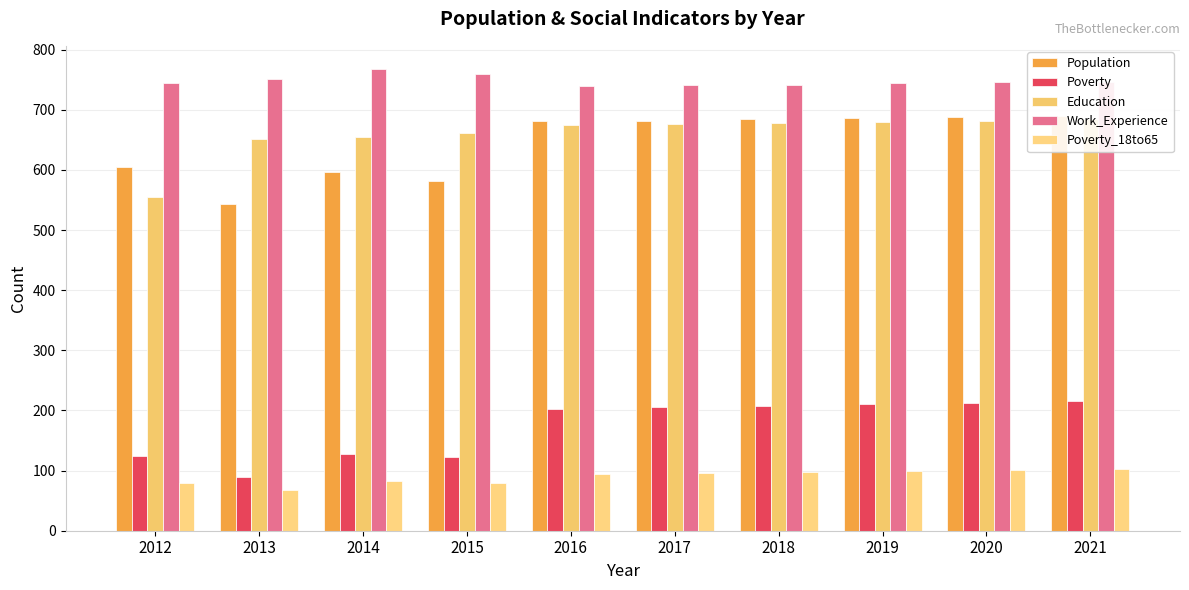

What is the highest value of the Work_Experience series?

768